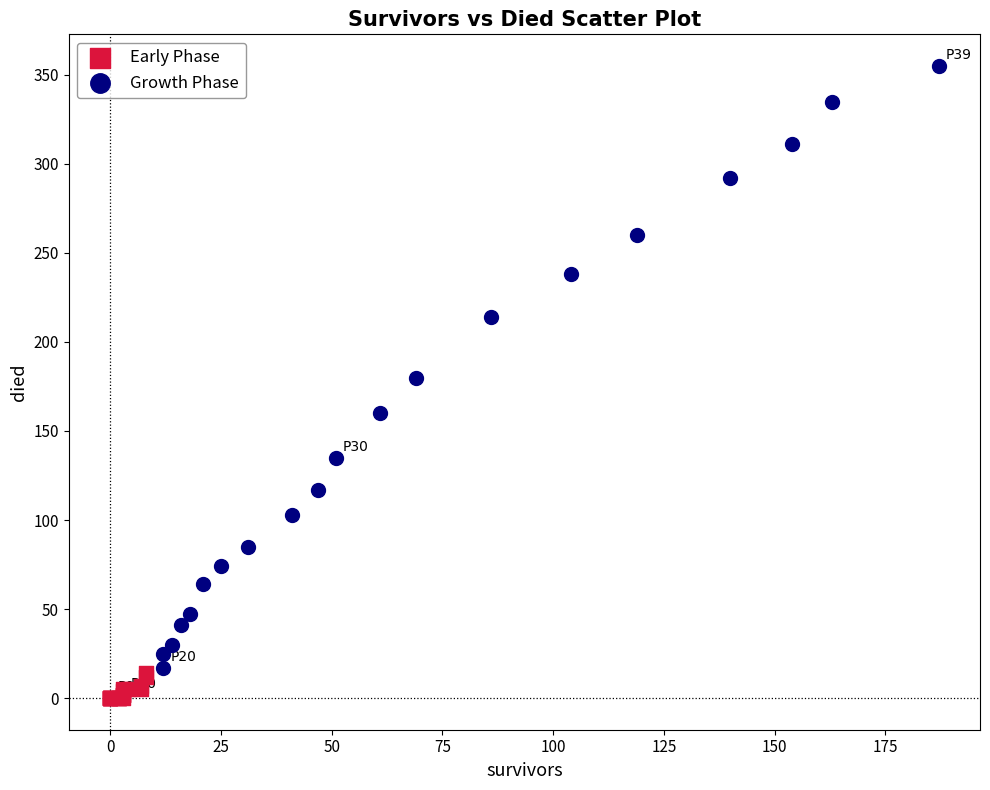

Which series has the widest spread of Y values?

Growth Phase